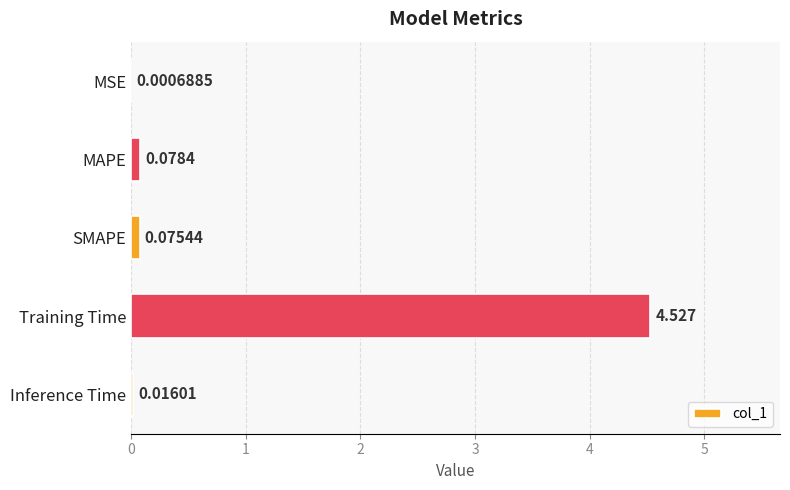

What is the sum of all values?

4.7